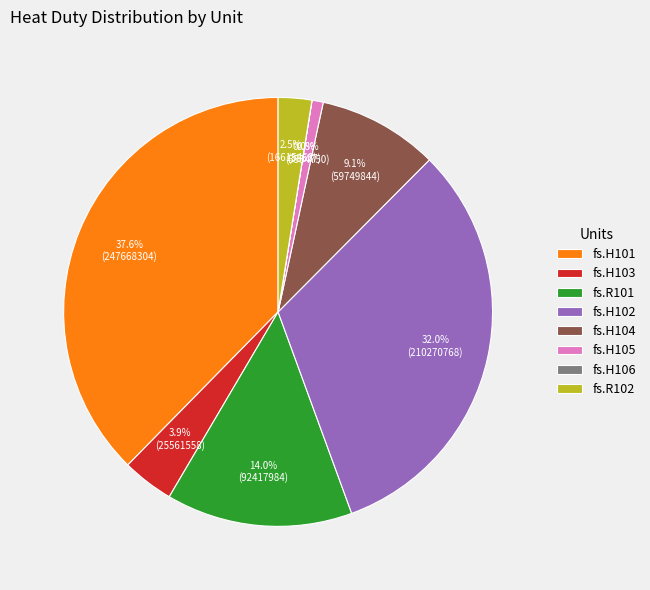

To the nearest percent, what is the difference between the largest and smallest slice percentages?

38%